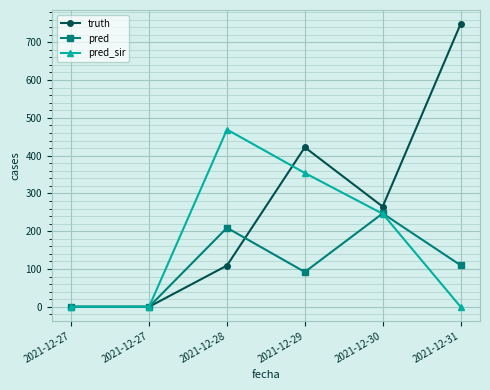

How many data points in truth are less than 265?

3